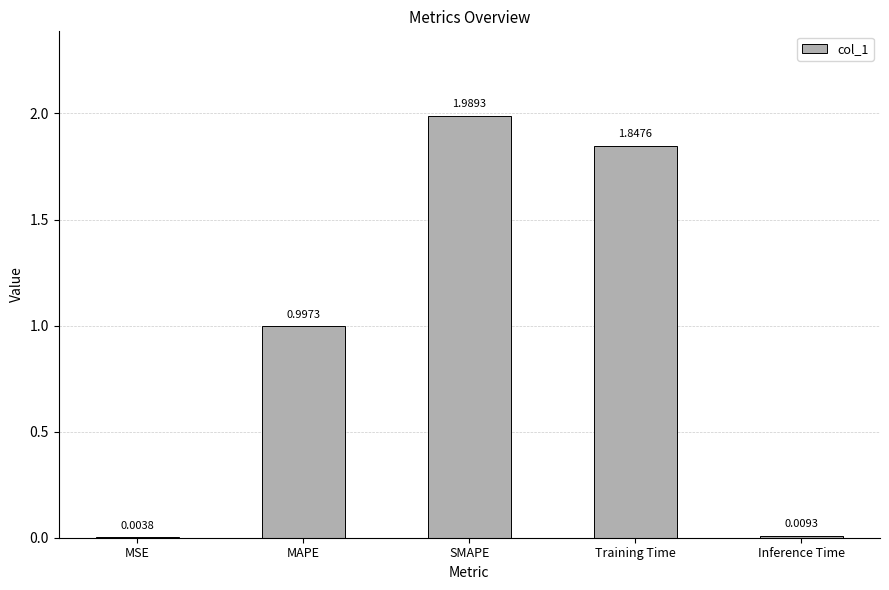

At which category does the chart reach its peak across all series?

SMAPE